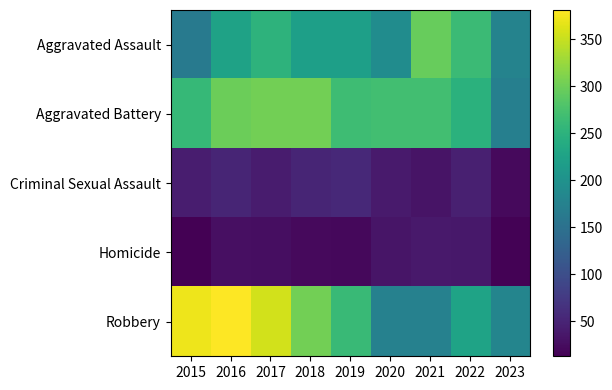

Reading left to right, what are all the values shown in this chart?

Aggravated Assault: 2015=164	2016=225	2017=251	2018=220	2019=220	2020=192	2021=295	2022=264	2023=178
Aggravated Battery: 2015=259	2016=298	2017=303	2018=302	2019=267	2020=269	2021=270	2022=248	2023=172
Criminal Sexual Assault: 2015=43	2016=51	2017=41	2018=51	2019=55	2020=40	2021=33	2022=45	2023=23
Homicide: 2015=13	2016=28	2017=27	2018=23	2019=21	2020=34	2021=38	2022=36	2023=15
Robbery: 2015=372	2016=381	2017=356	2018=302	2019=263	2020=174	2021=175	2022=226	2023=180